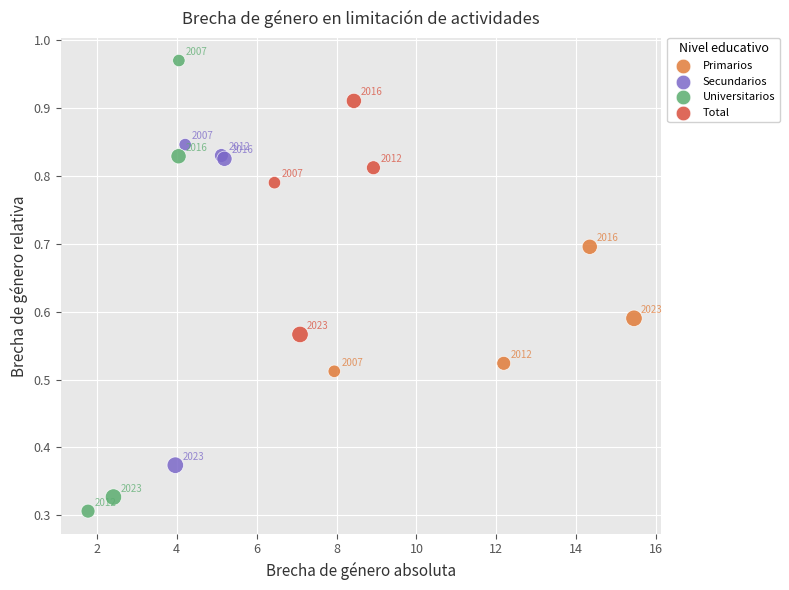

Which series contains the lowest Y value?

Universitarios